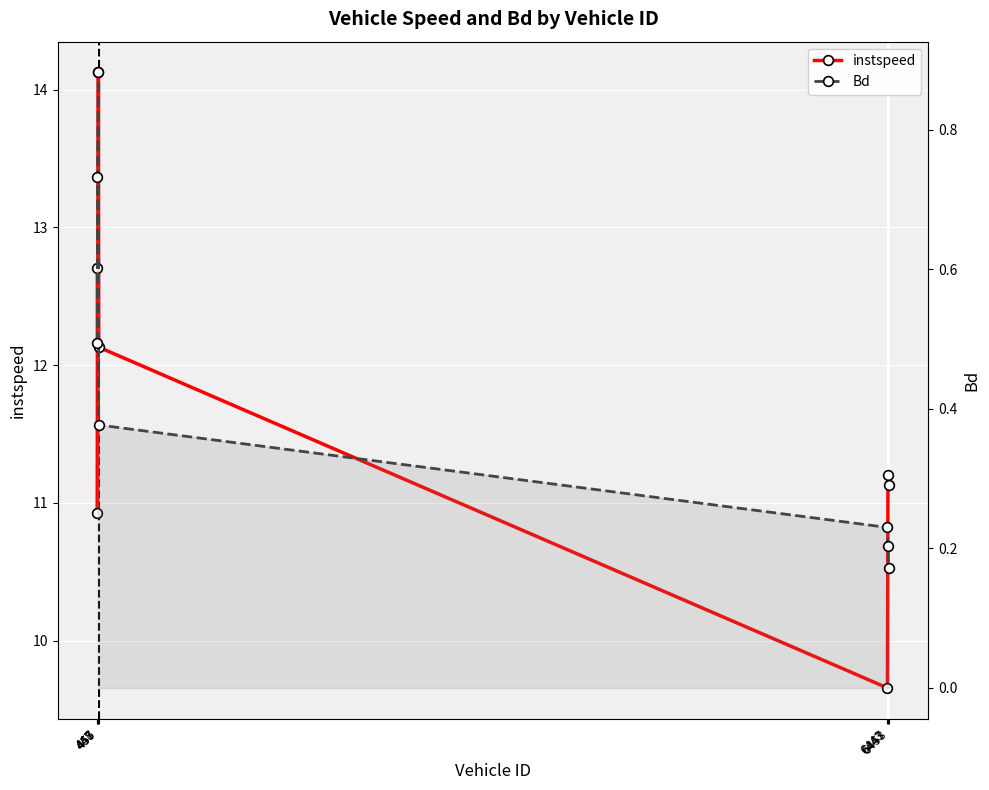

The value of instspeed at 6447 is 3.4. True or false?

False